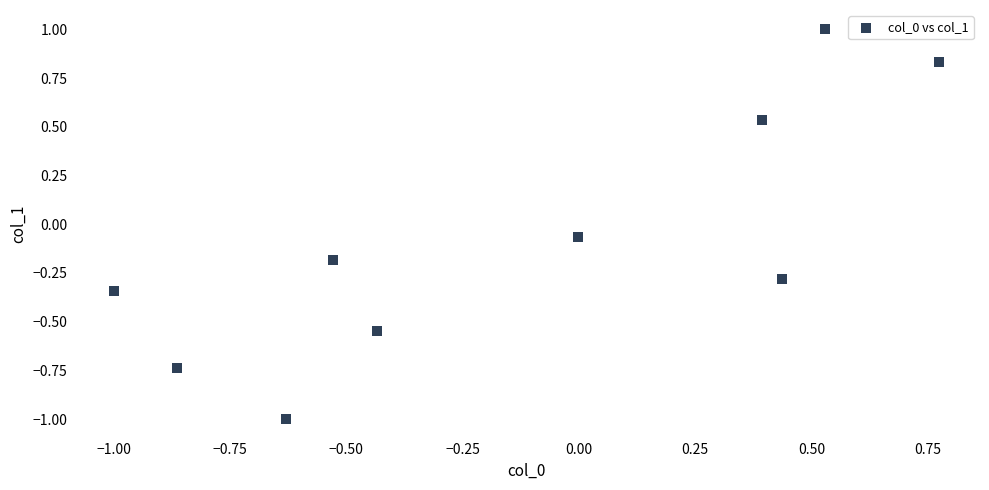

What is the range of Y values (max minus min)?

2.0